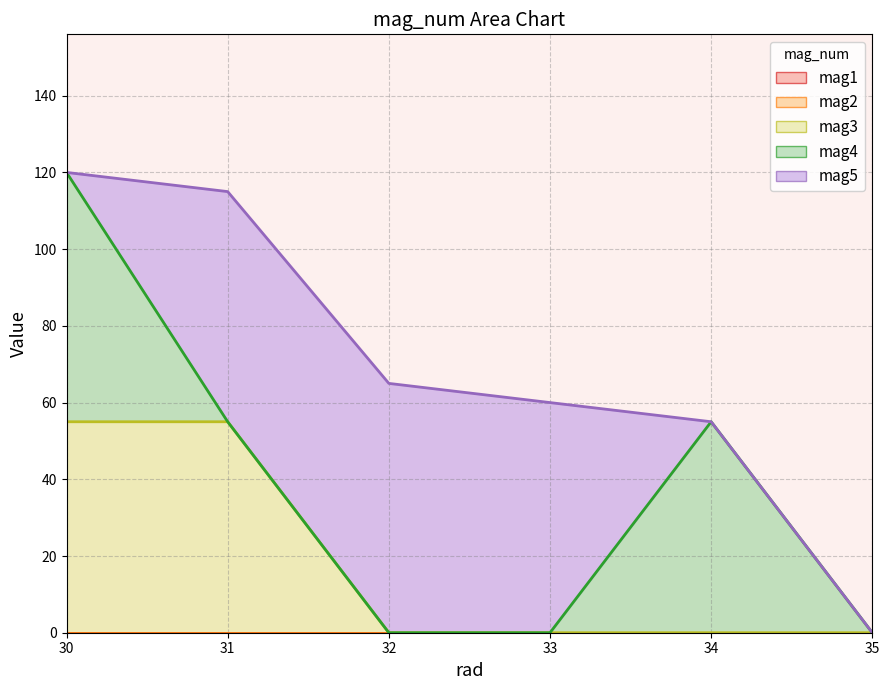

How many lines are shown in the chart?

5